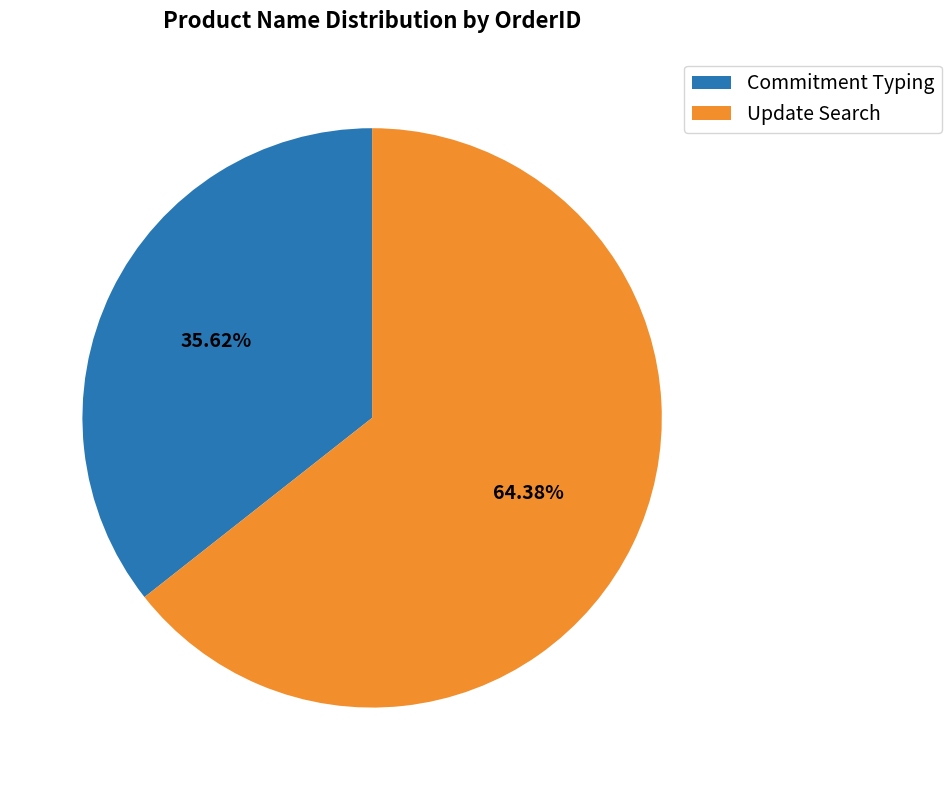

What percentage is the Update Search slice, to the nearest percent?

64%